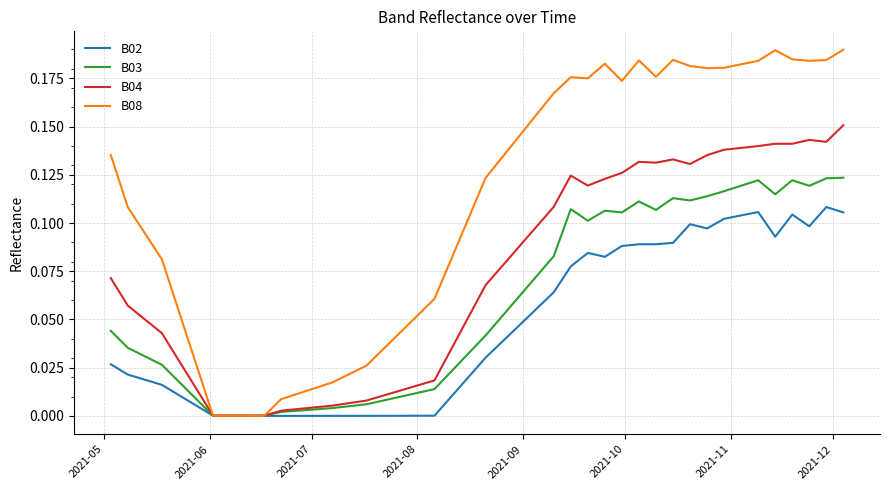

Which series ends up on top after the final intersection of B03 and B08?

B08